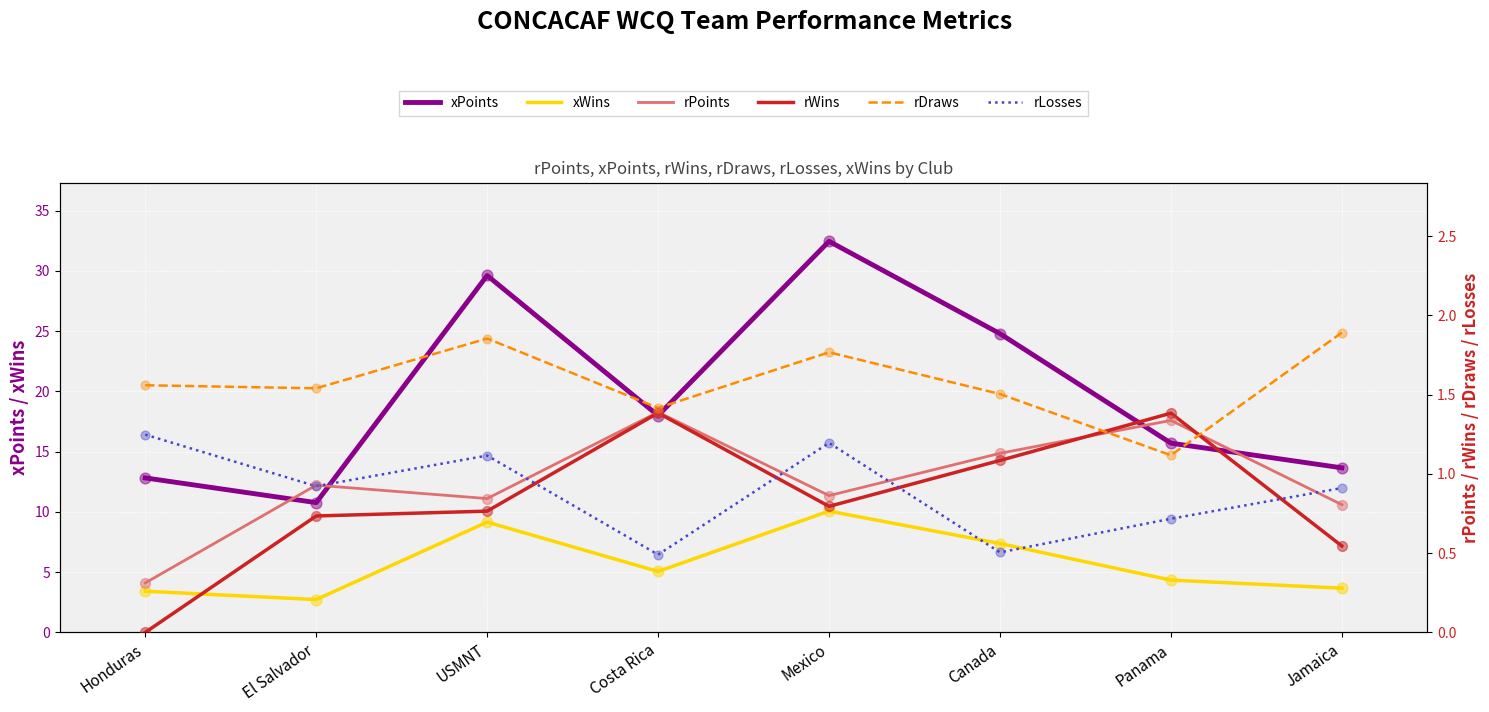

Which series has the widest spread of Y values?

xPoints